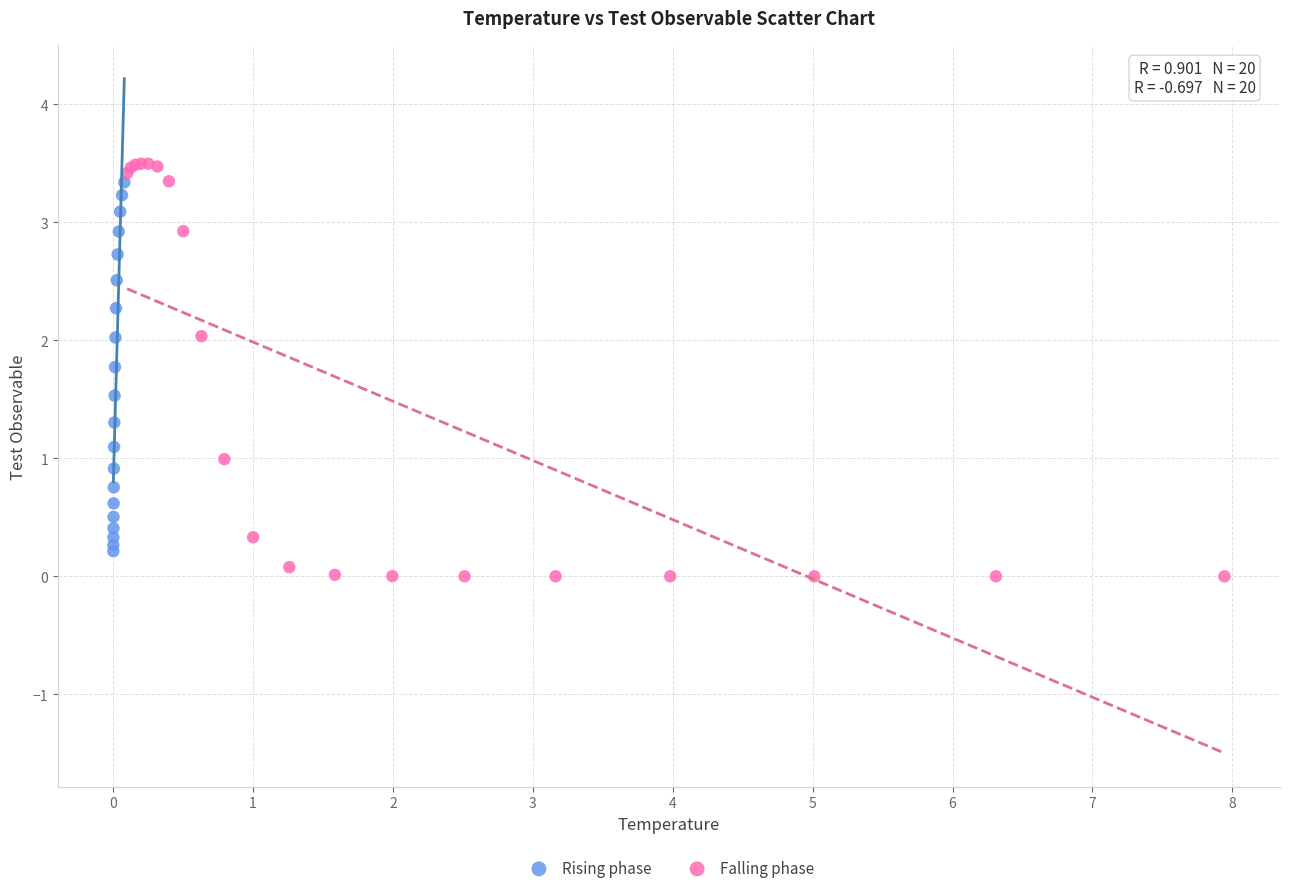

Which series has the widest spread of Y values?

Falling phase